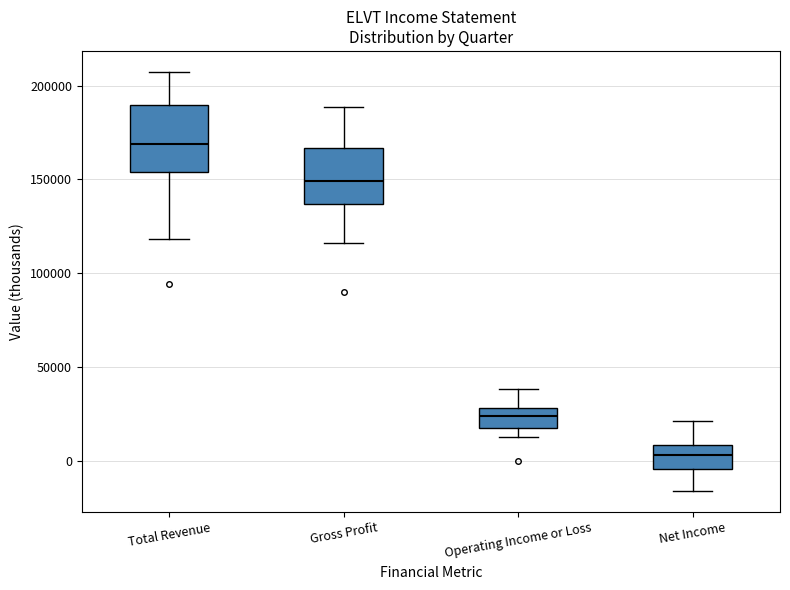

Which box is the tallest, from its lower edge to its upper edge?

Total Revenue